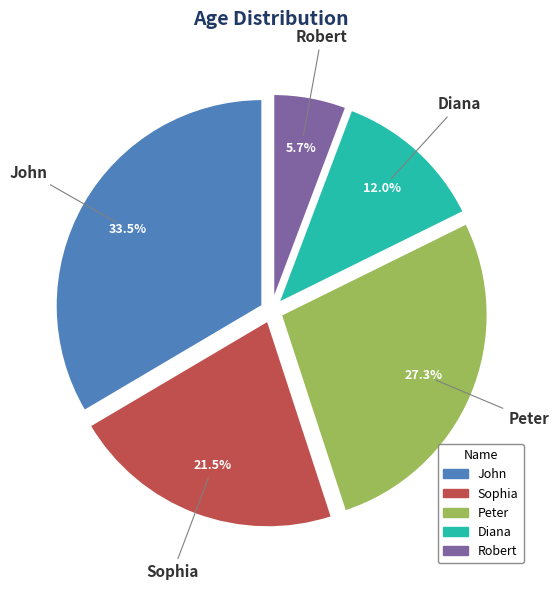

To the nearest percent, what percentage of the pie is Diana?

12%